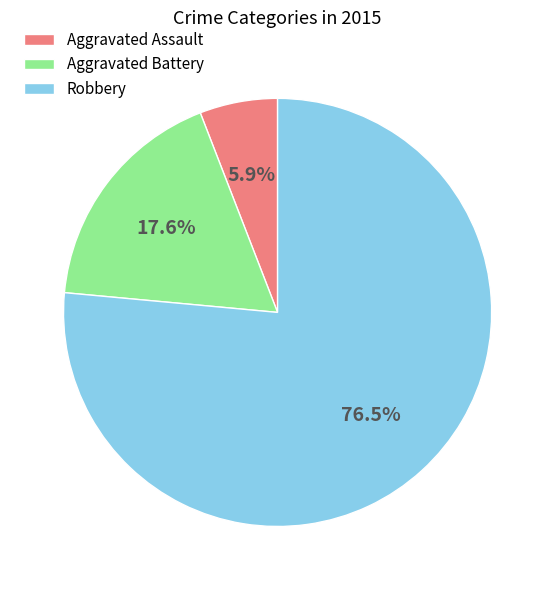

What percentage is the Aggravated Battery slice, to the nearest percent?

18%